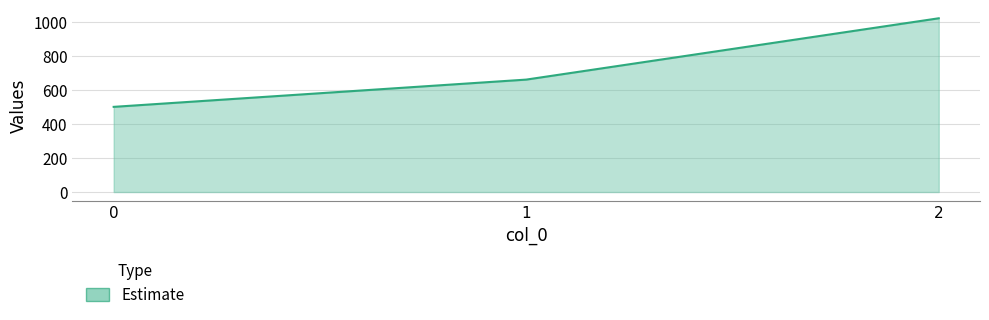

Reading right to left, extract all data points from this chart.

1020	660	500